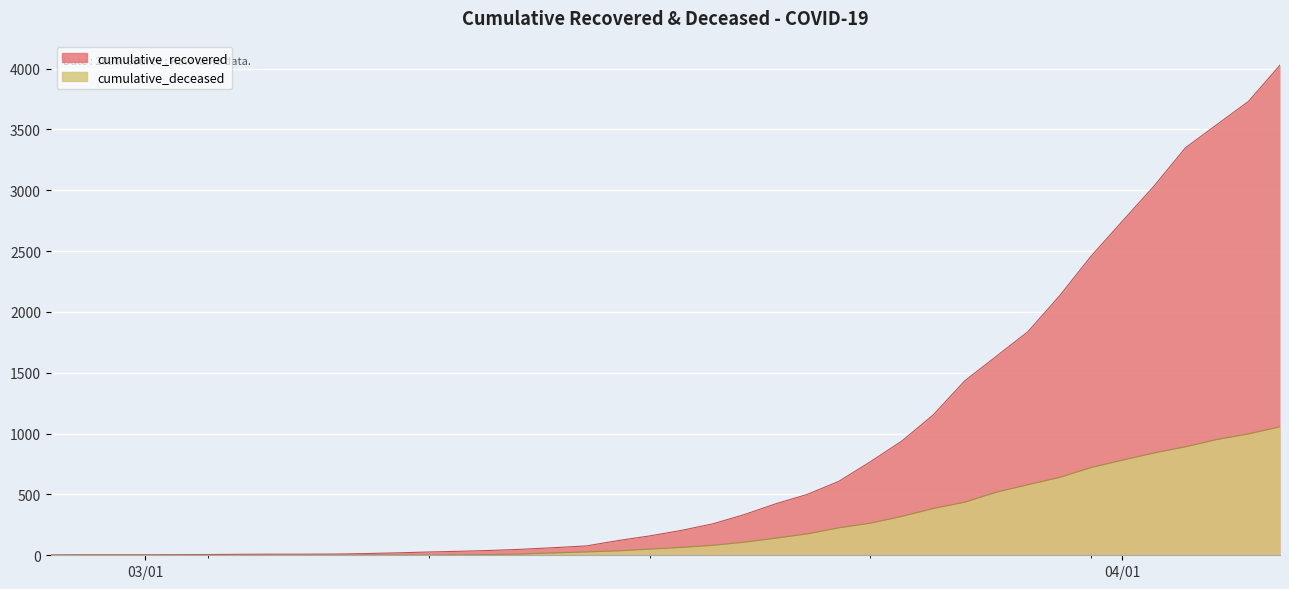

Is the value of cumulative_deceased at 2020-03-07 greater than the value of cumulative_recovered at 2020-03-16?

No